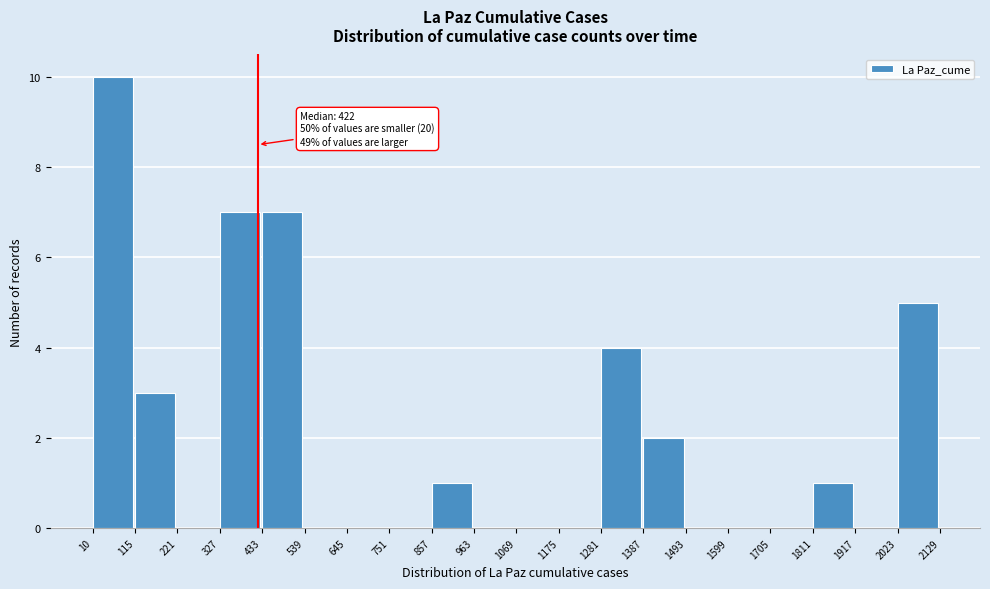

Over which range of the x-axis is the bar tallest?

10 to 115